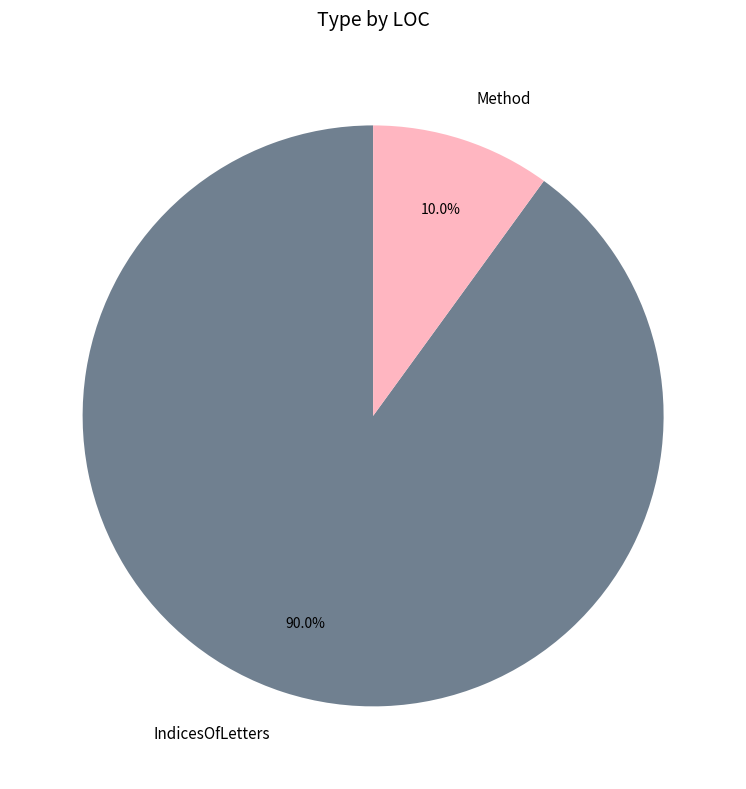

To the nearest percent, what portion does IndicesOfLetters represent?

90%